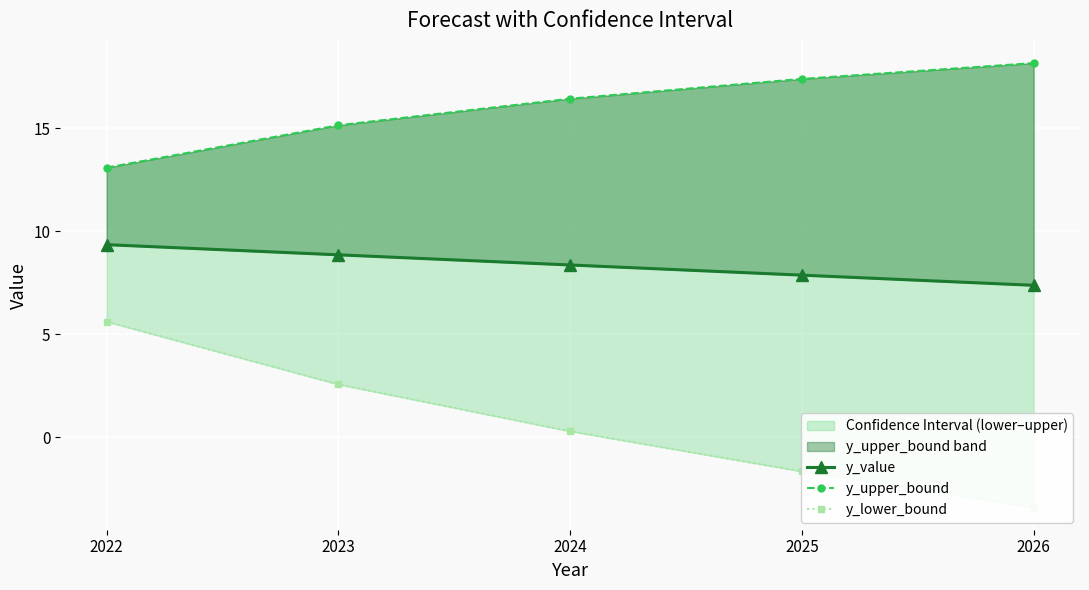

What is the average value of the y_upper_bound series?

16.0